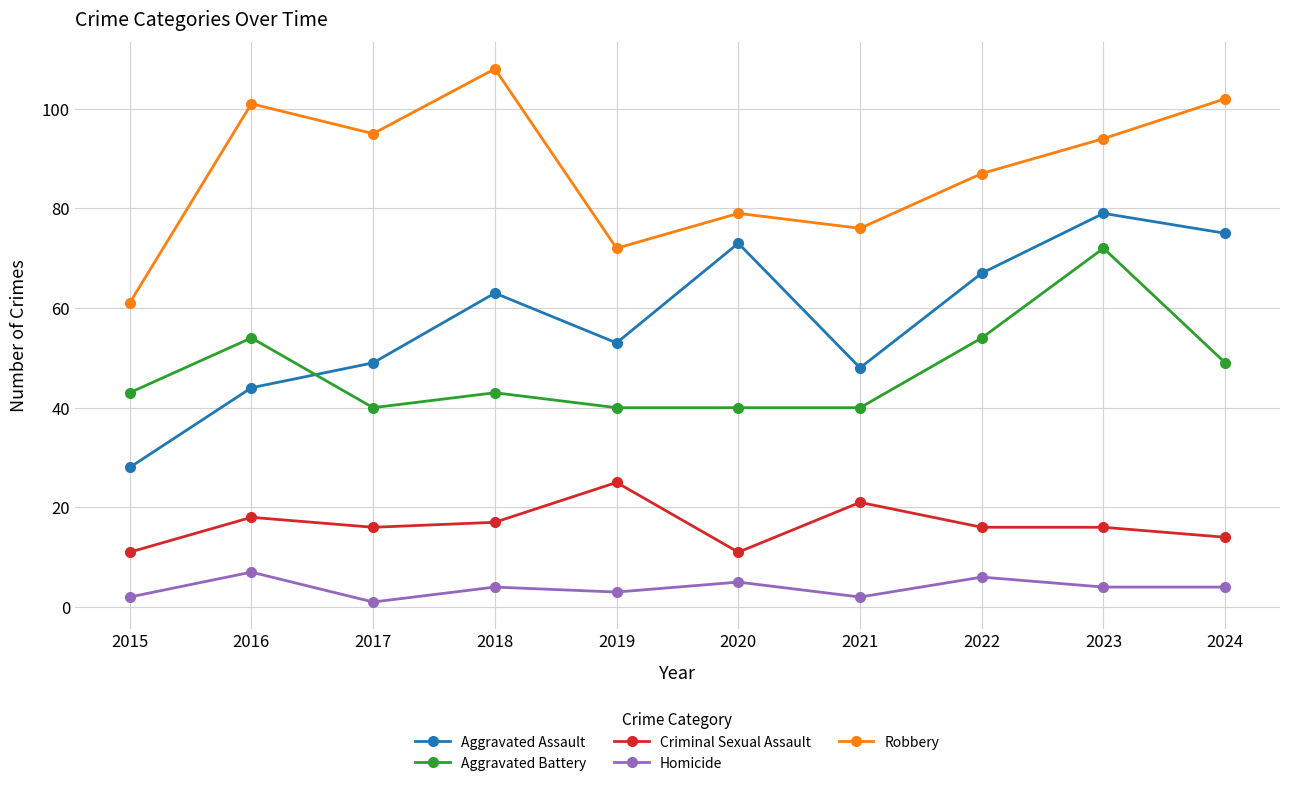

True or false: Aggravated Assault has a value of 82 at 2021.

False